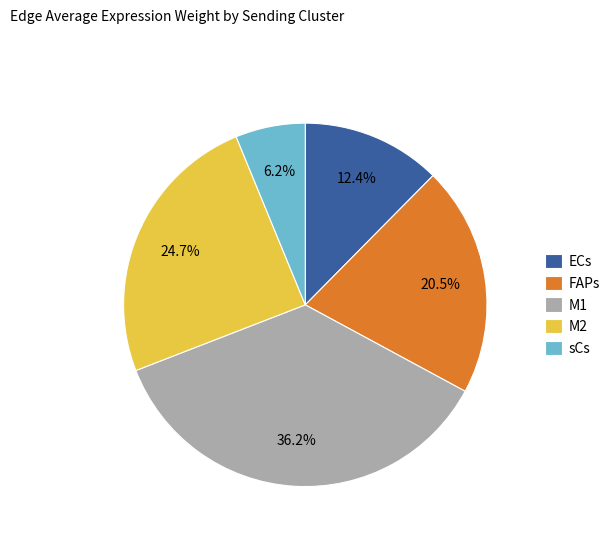

How many slices are in this pie chart?

5